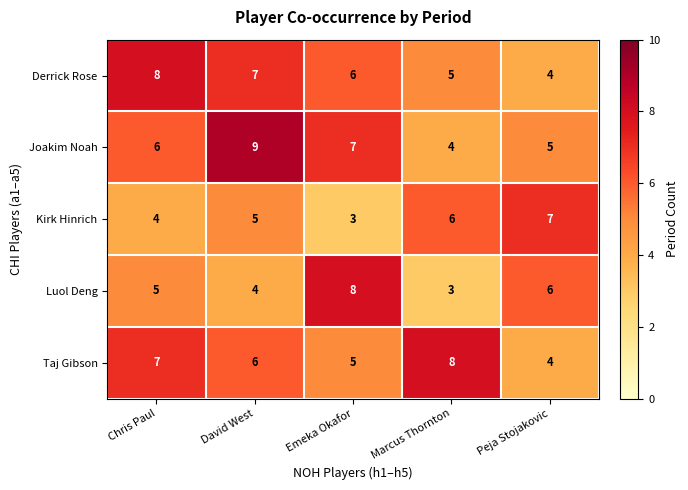

What is the difference between the highest and lowest values at Chris Paul?

4